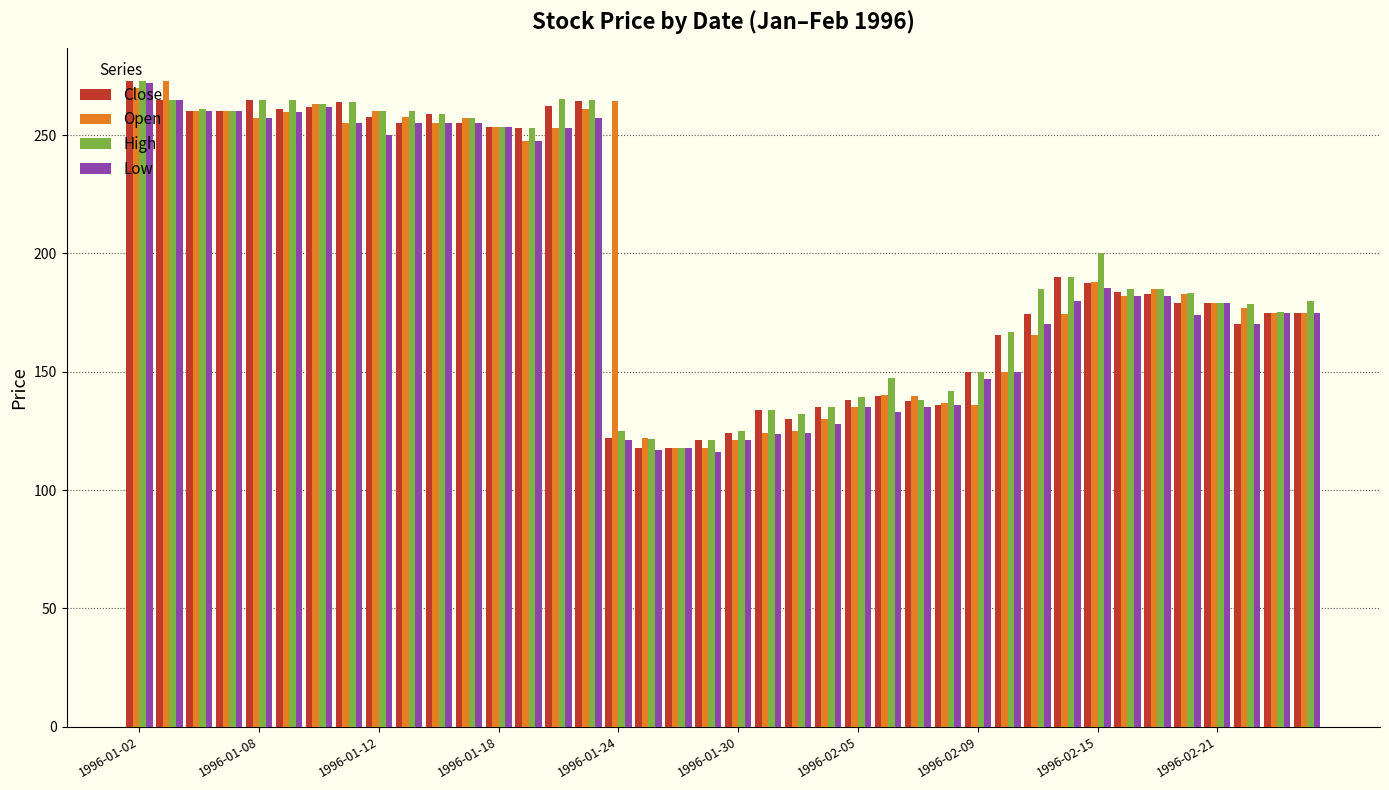

What is the difference between the second highest and second lowest values in the High series?

144.1